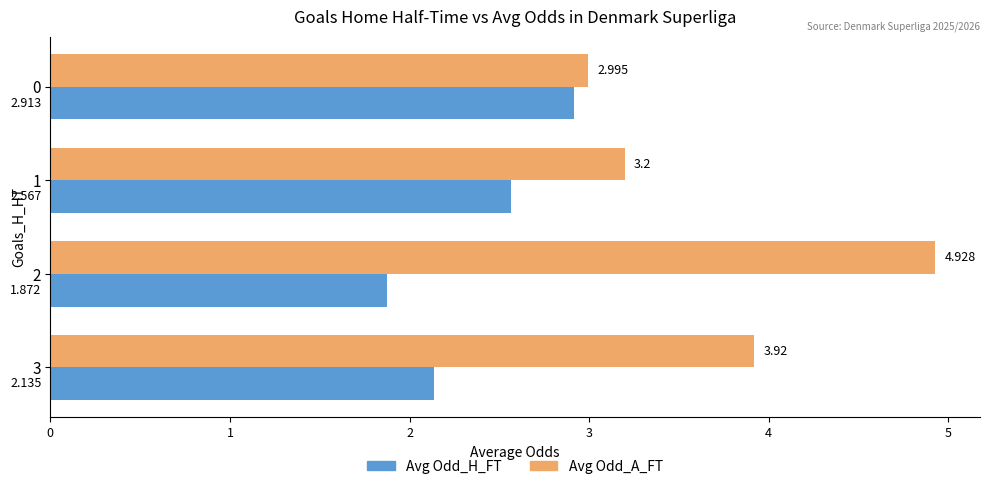

Which series changed the most between 2 and 3?

Avg Odd_A_FT